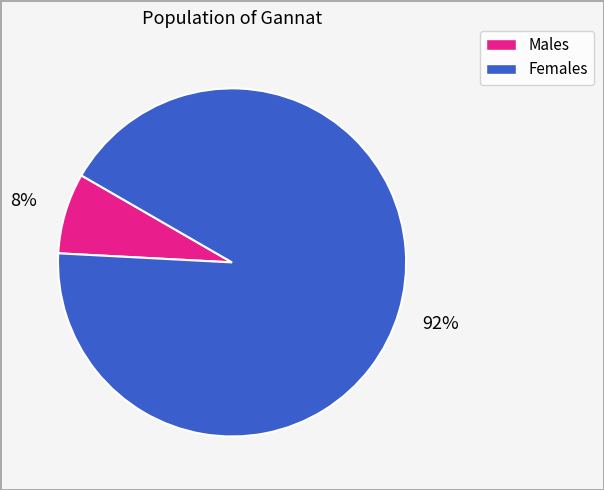

To the nearest percent, what is the average slice percentage?

50%